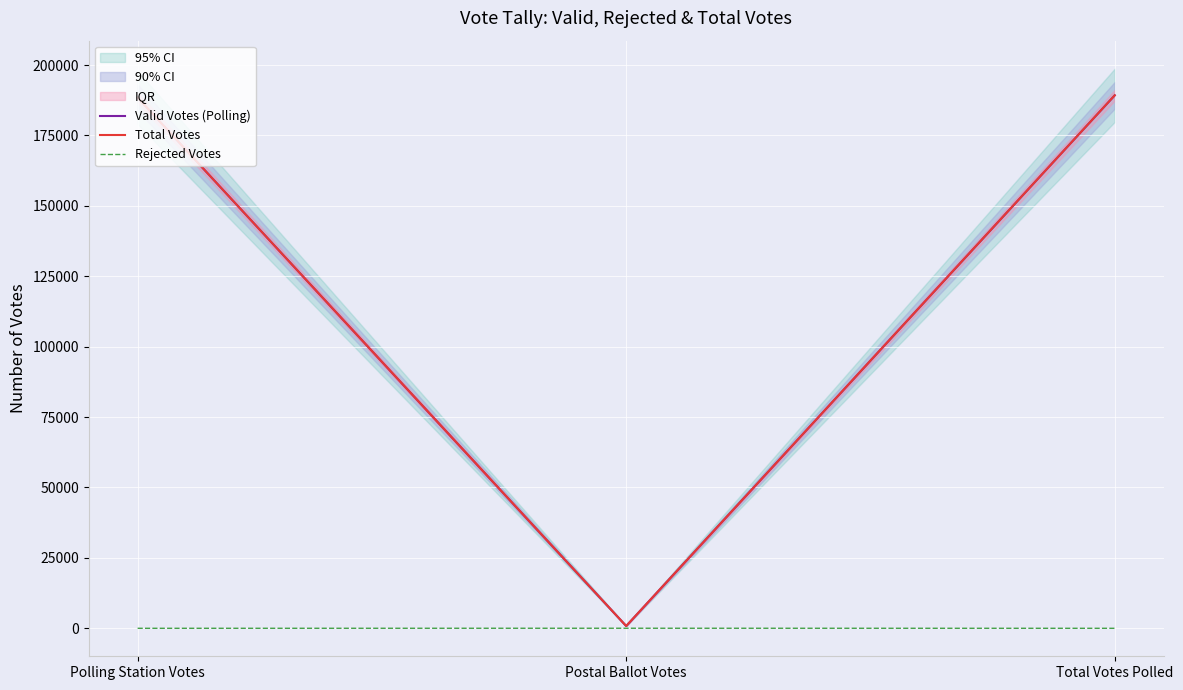

Which series has the widest spread of values?

Valid Votes (Polling)